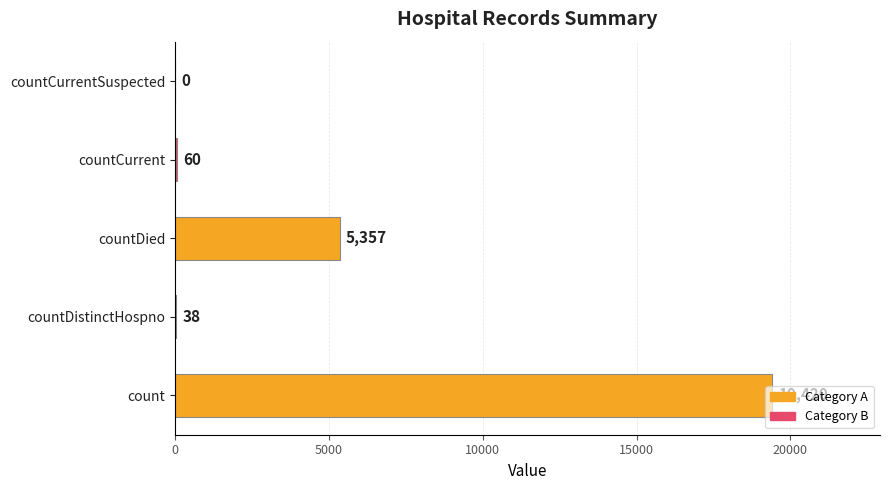

What is the sum of the values at countCurrent and countCurrentSuspected?

60